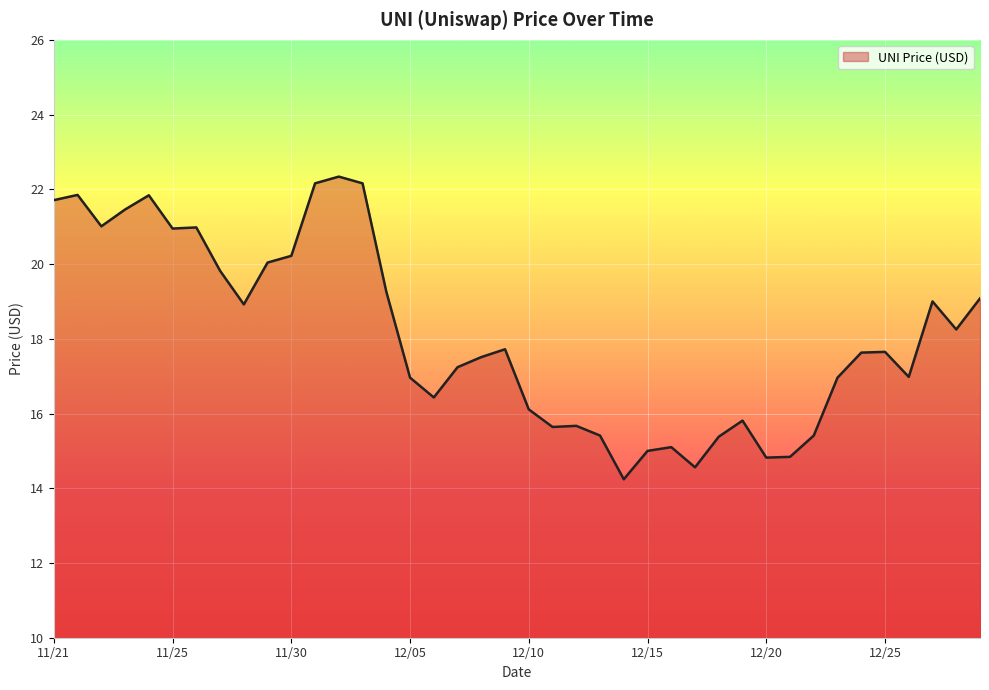

What is the difference between the maximum and minimum values?

8.1